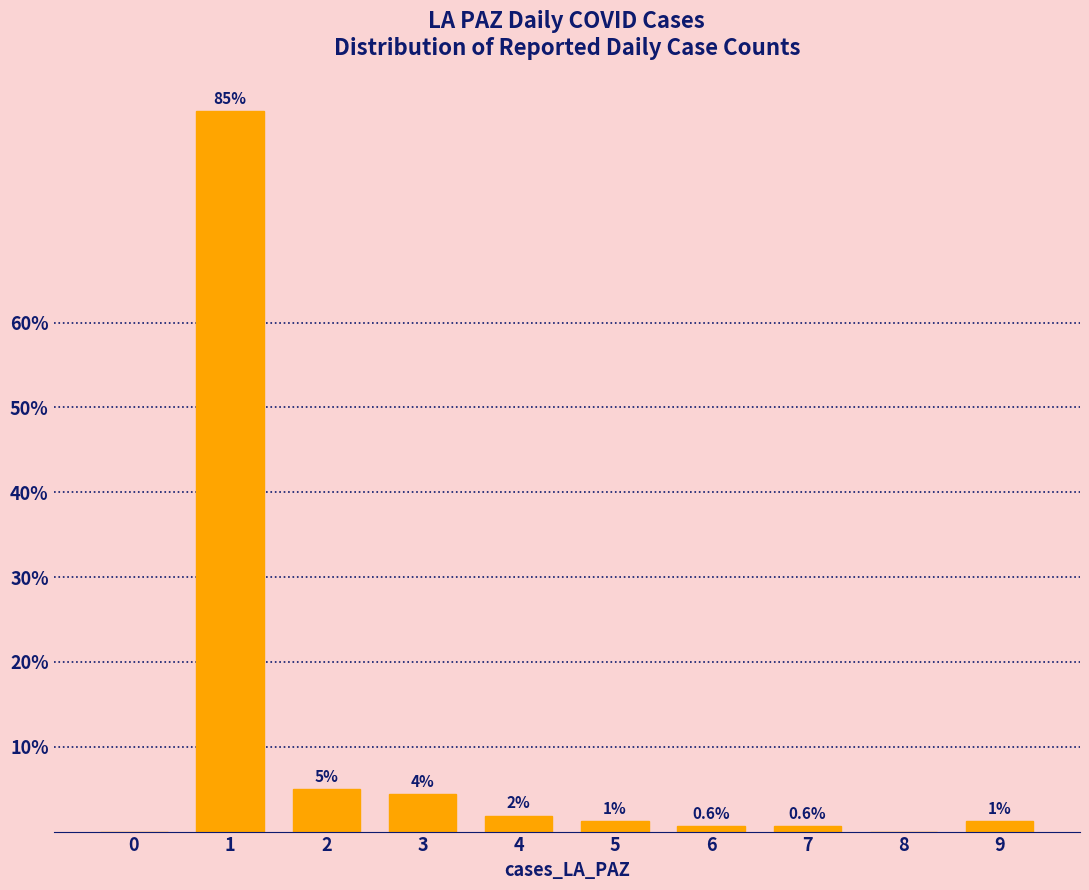

What is the greatest value displayed?

84.9